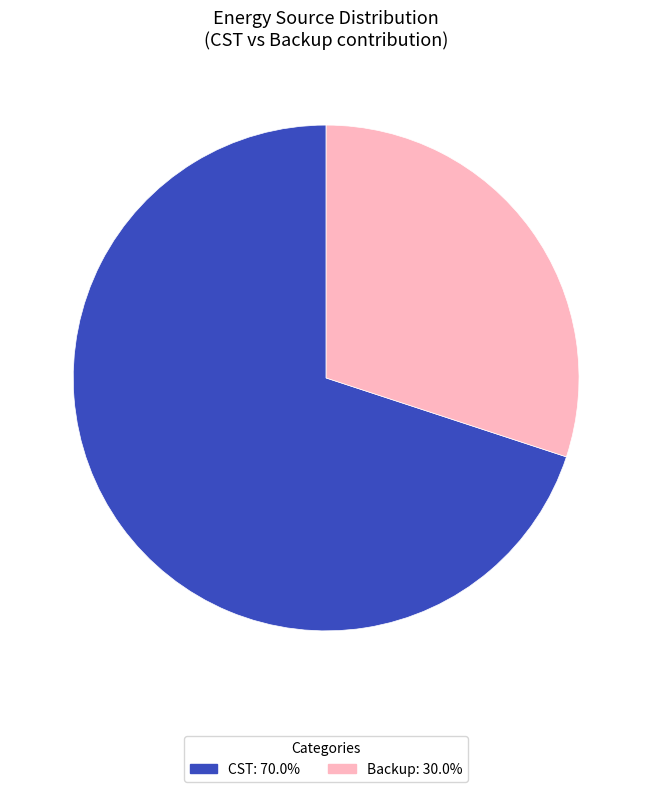

Does any single category account for the majority?

Yes